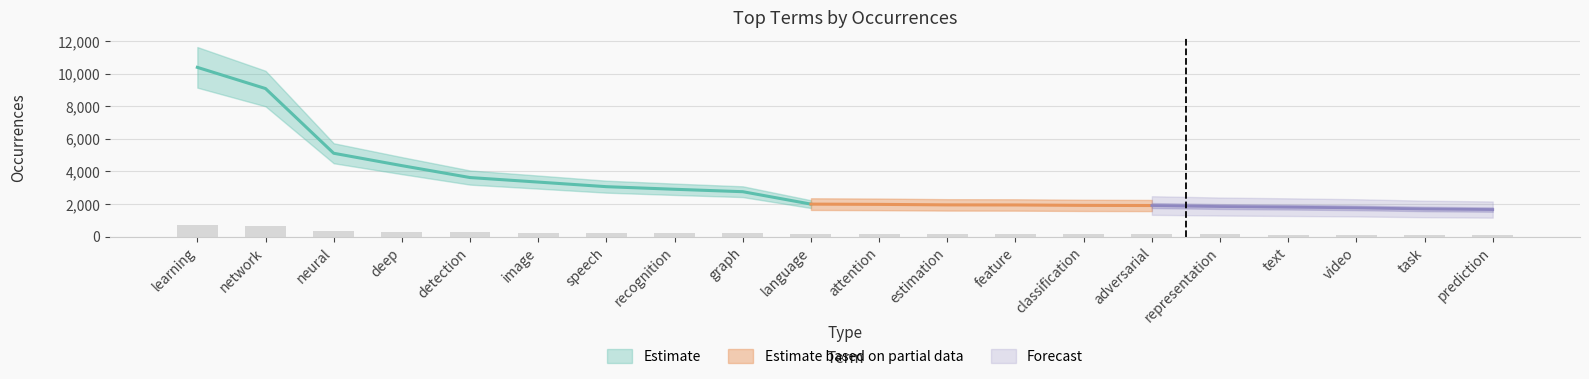

Which label corresponds to the smallest value in the chart?

prediction